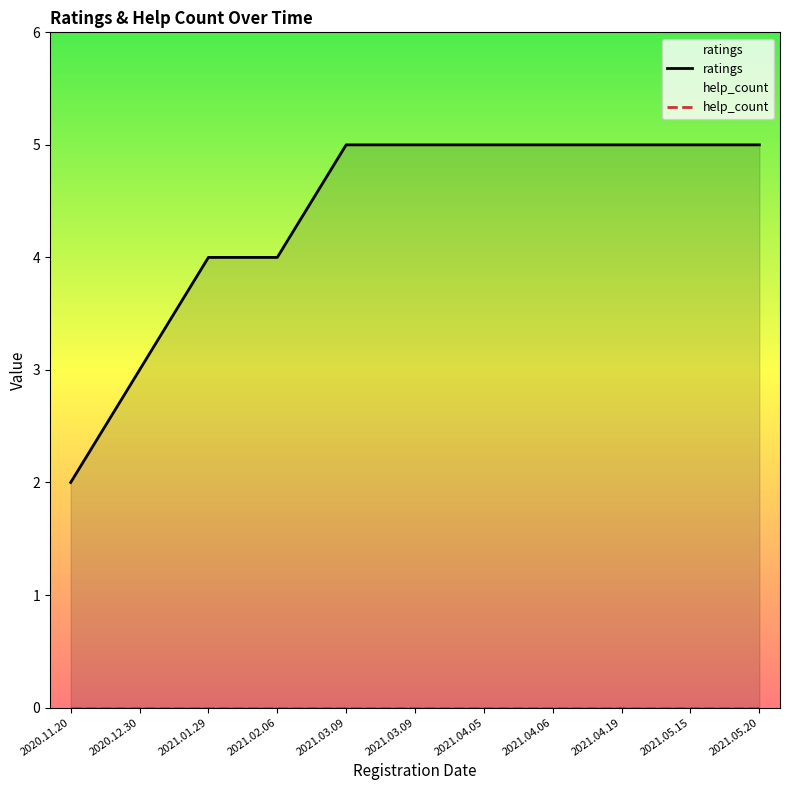

True or false: ratings has more than 2 interior local peaks.

False